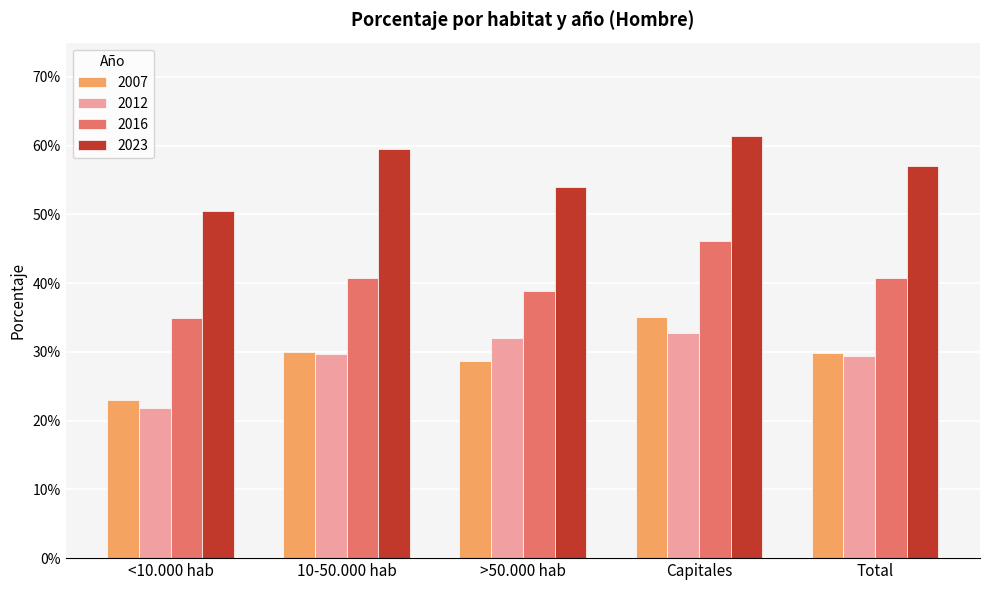

Reading left to right, transcribe all the data shown in this chart.

2007: <10.000 hab=0.2	10-50.000 hab=0.3	>50.000 hab=0.3	Capitales=0.4	Total=0.3
2012: <10.000 hab=0.2	10-50.000 hab=0.3	>50.000 hab=0.3	Capitales=0.3	Total=0.3
2016: <10.000 hab=0.4	10-50.000 hab=0.4	>50.000 hab=0.4	Capitales=0.5	Total=0.4
2023: <10.000 hab=0.5	10-50.000 hab=0.6	>50.000 hab=0.5	Capitales=0.6	Total=0.6